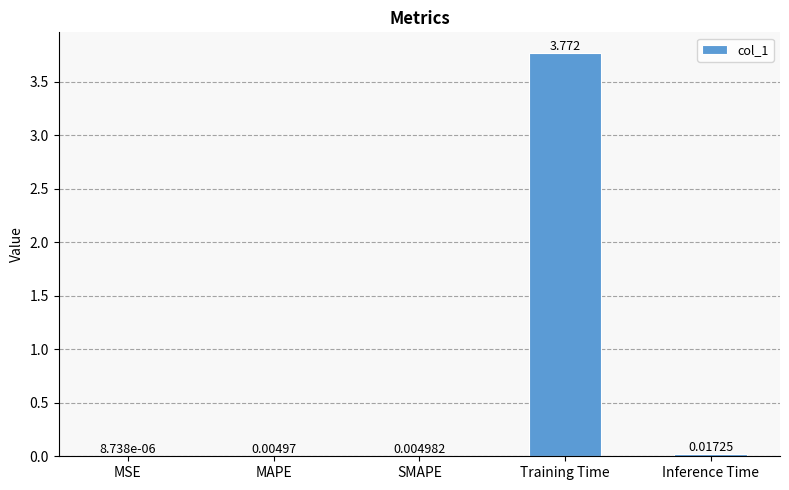

At which label is the value closest to 1?

Inference Time